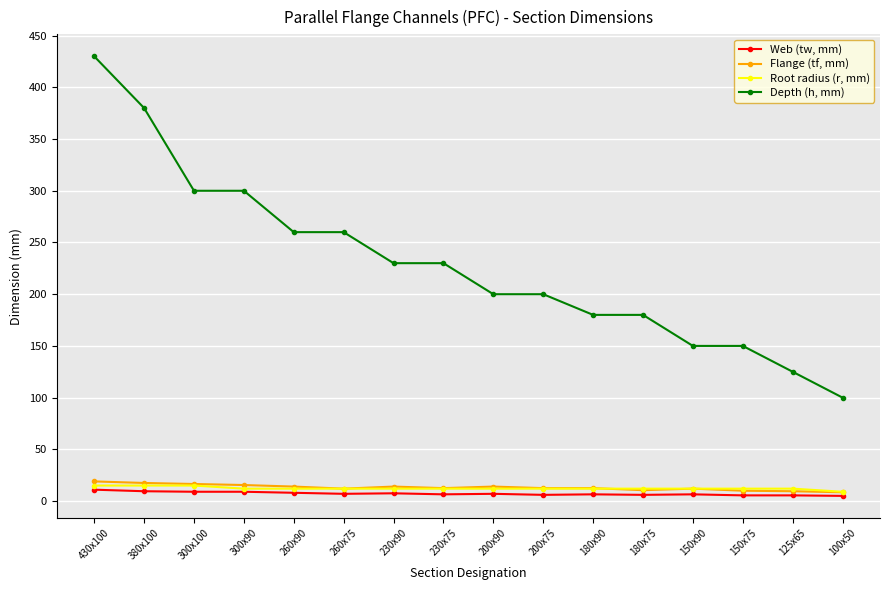

At 260x90, list the series in order from largest to smallest.

Depth (h, mm), Flange (tf, mm), Root radius (r, mm), Web (tw, mm)